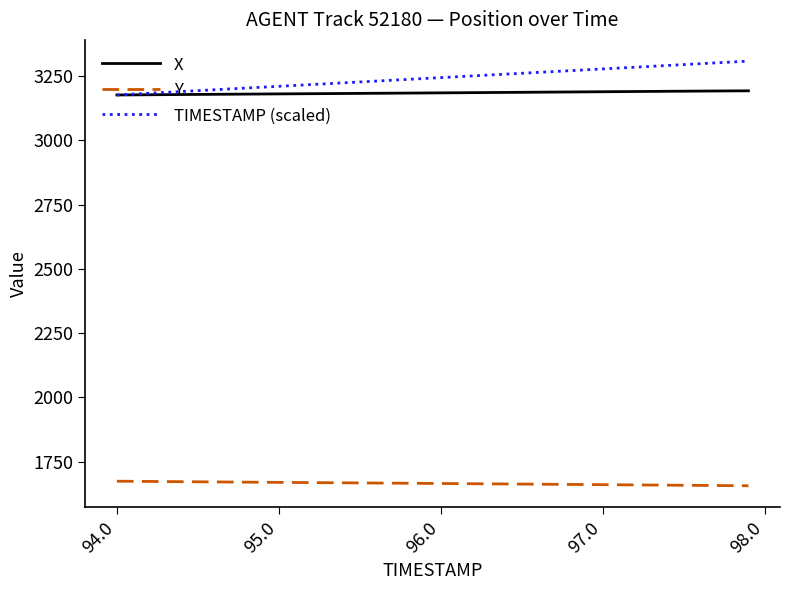

What is the smallest value displayed?

1655.7